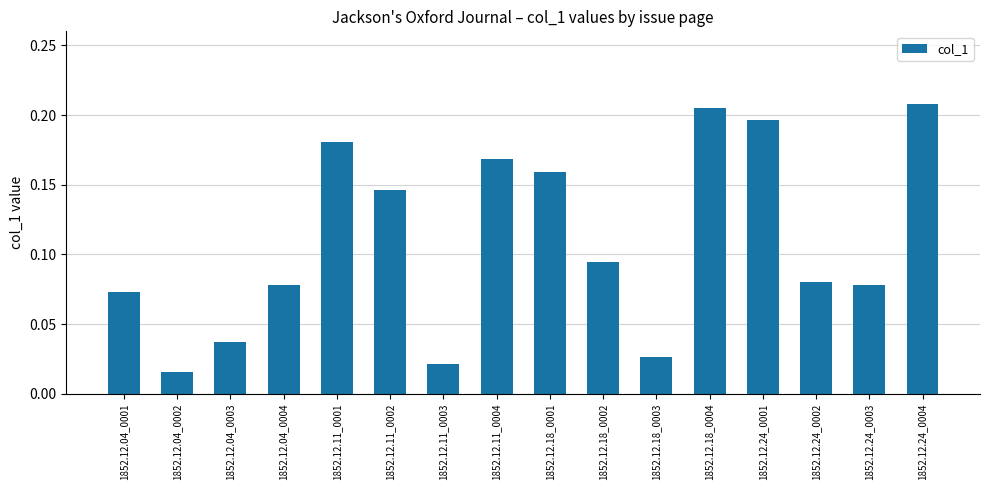

Which label corresponds to the smallest value in the chart?

1852.12.04_0002